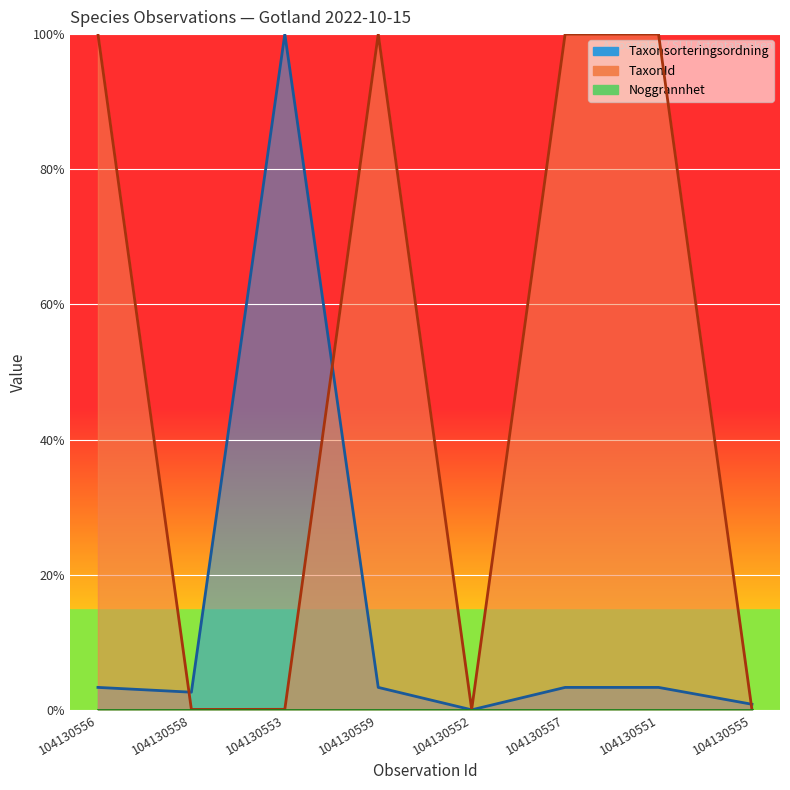

What is the approximate value of Taxonsorteringsordning at 104130558?

2.6